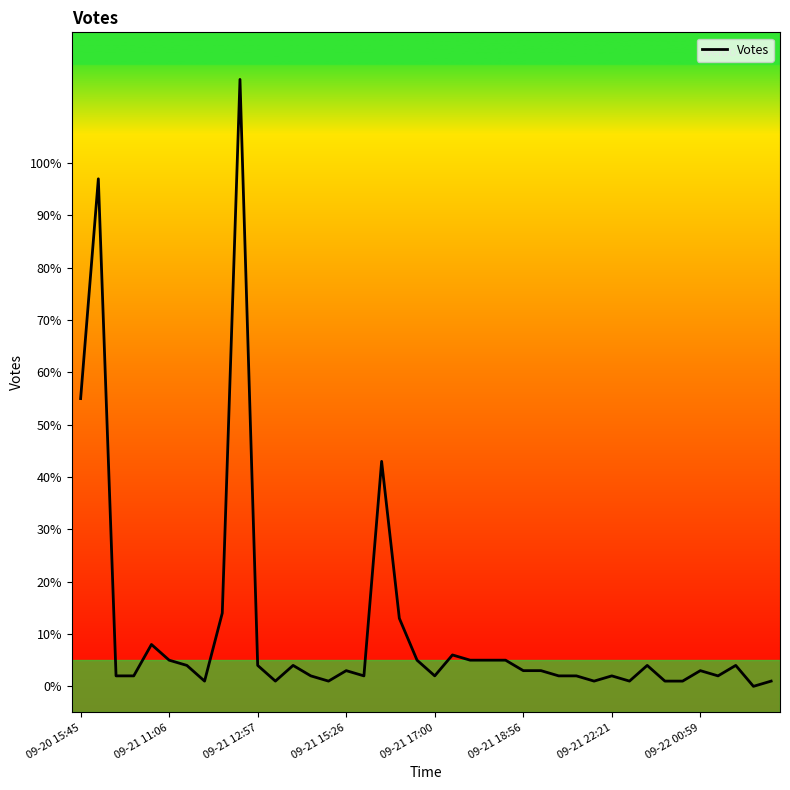

What is the difference between the maximum and minimum values?

116